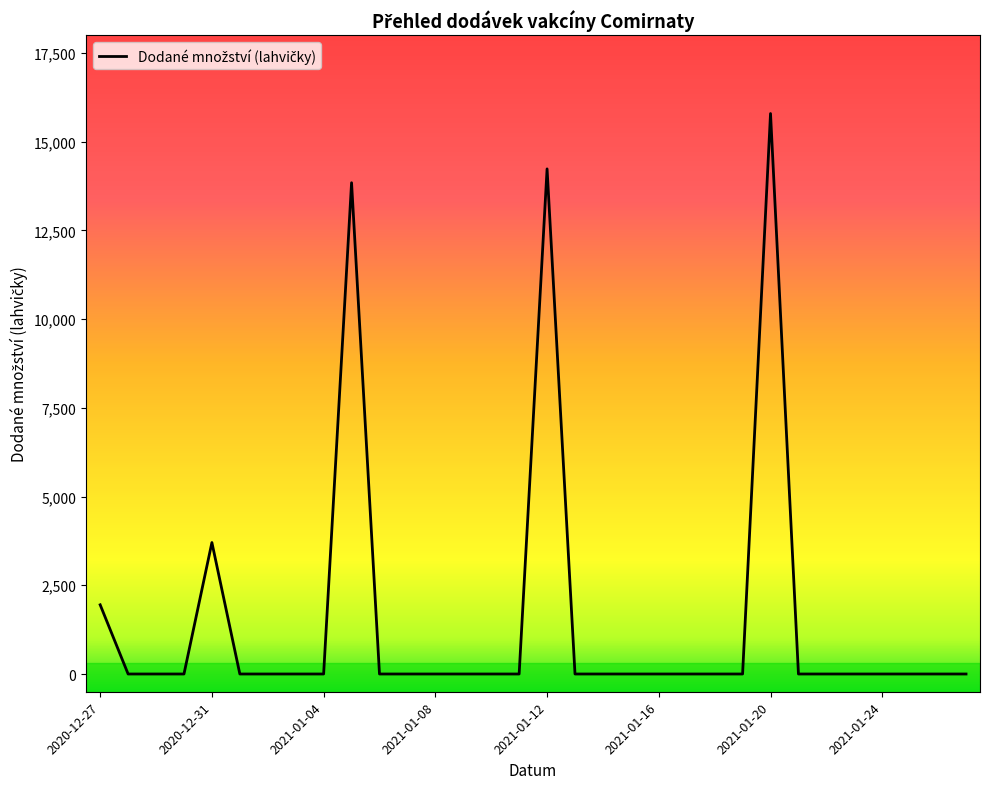

What is the sum of all values?

49530